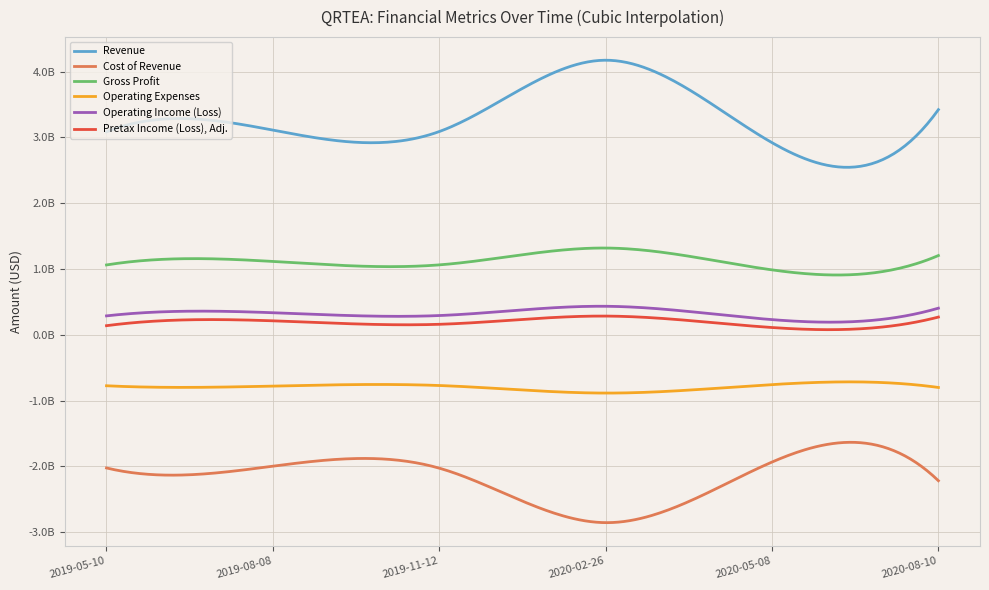

At which category is the sum across all series the highest?

2020-02-26